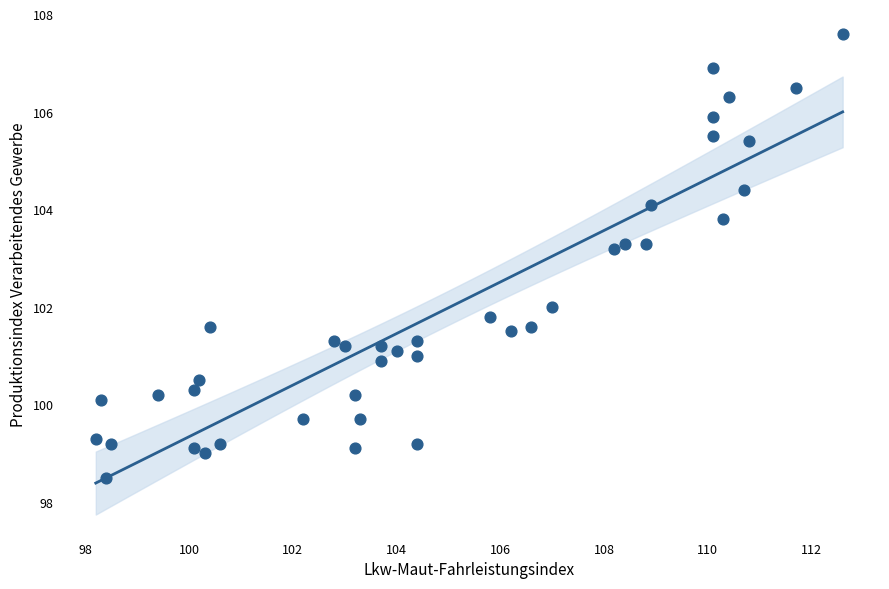

What is the range of X values (max minus min)?

14.4